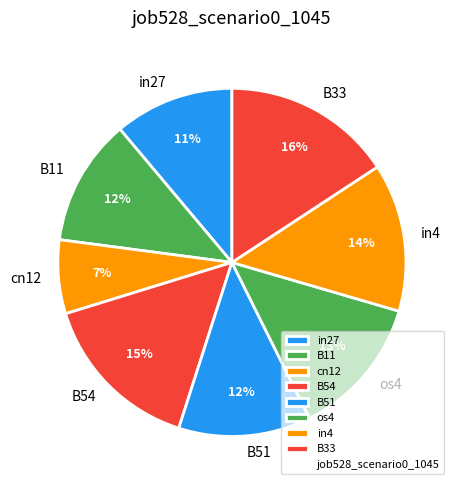

What is the smallest slice in the pie chart?

cn12